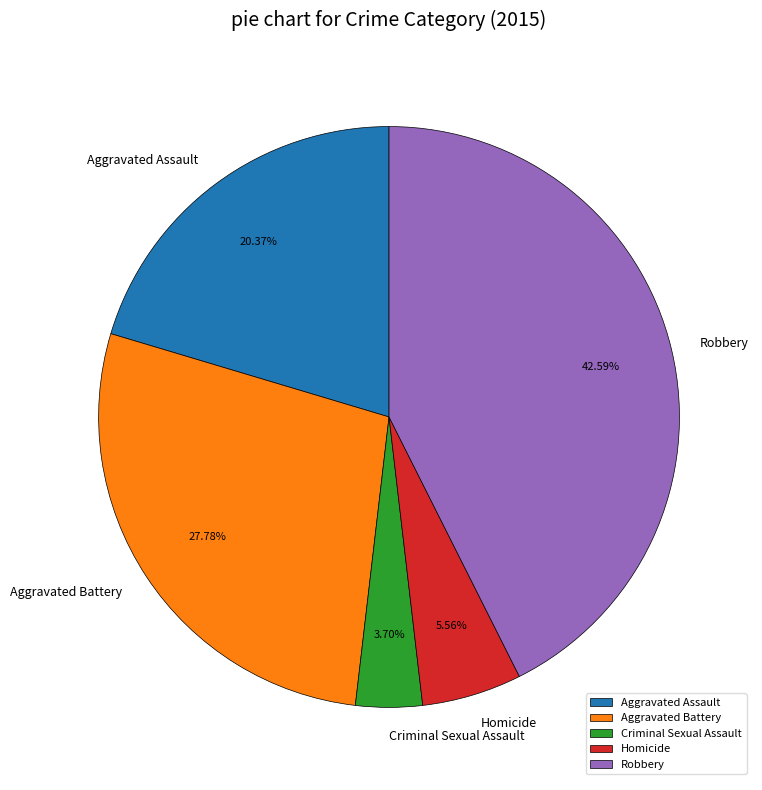

Which slice is the smallest?

Criminal Sexual Assault